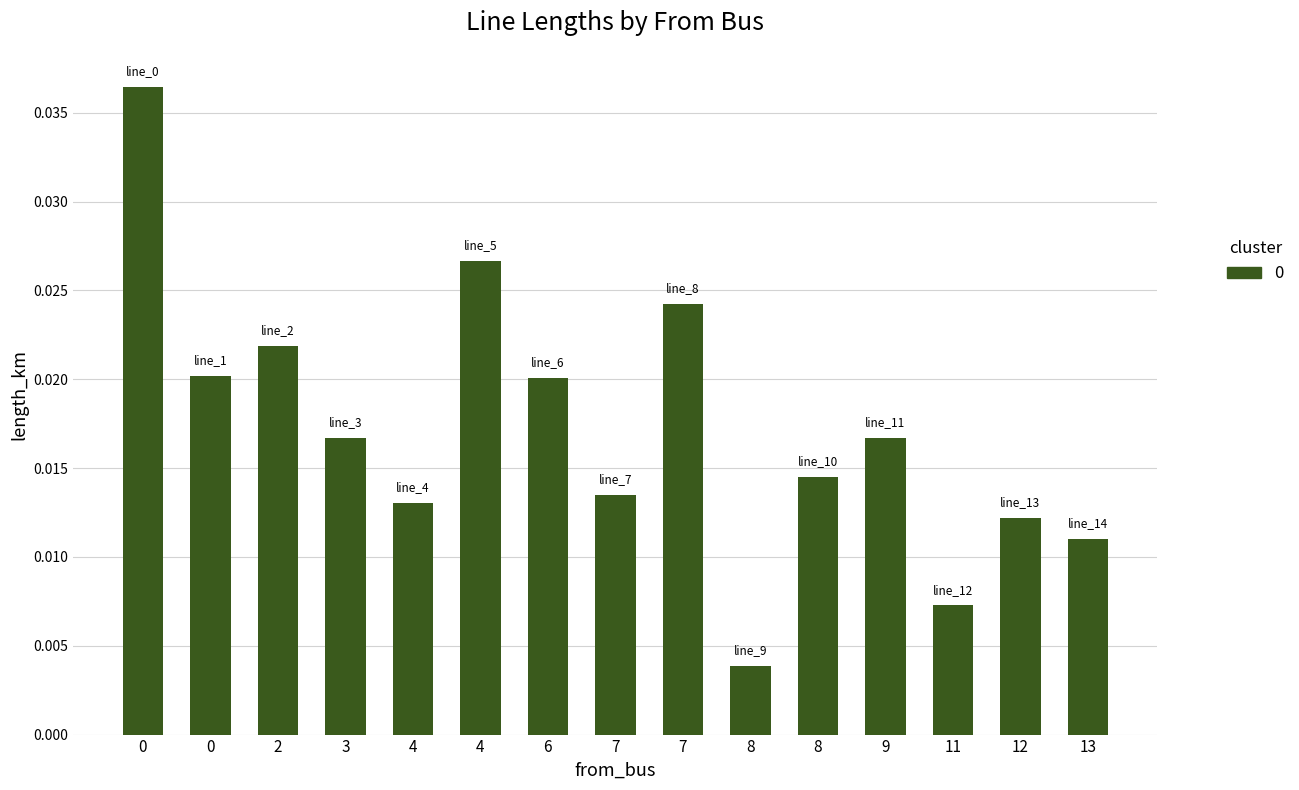

Which label corresponds to the smallest value in the chart?

8